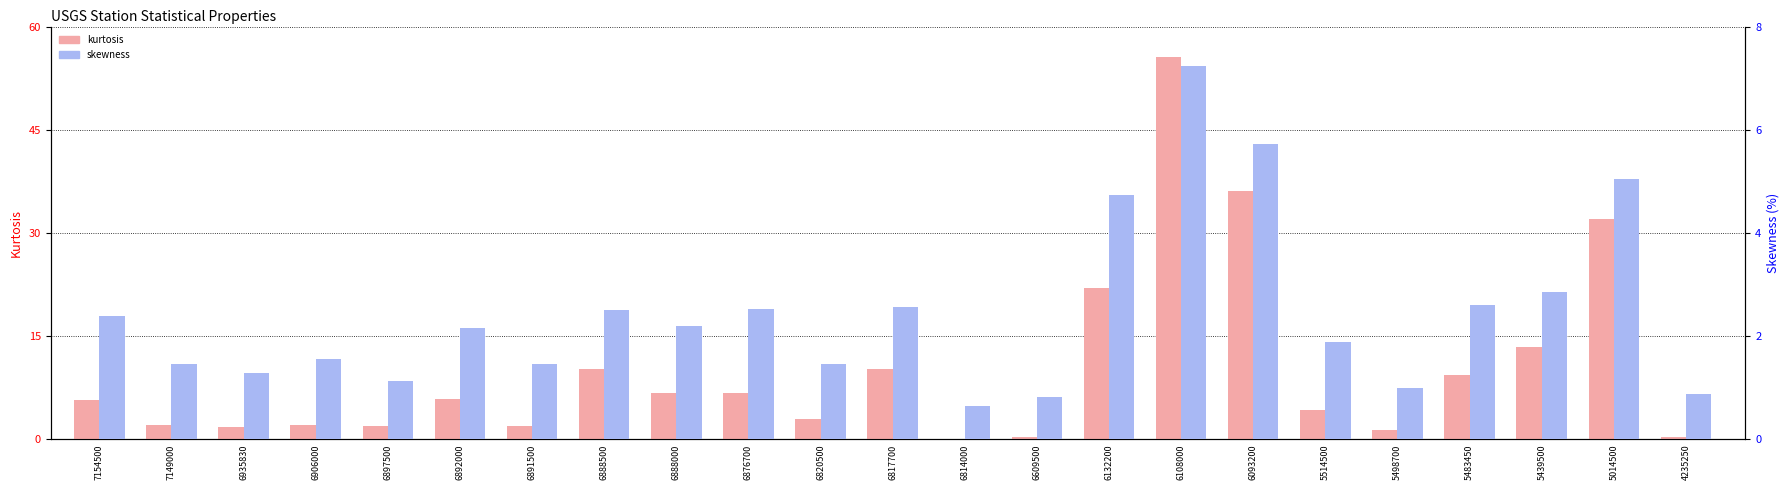

The skewness series shows 2.6 at 6817700. True or false?

True